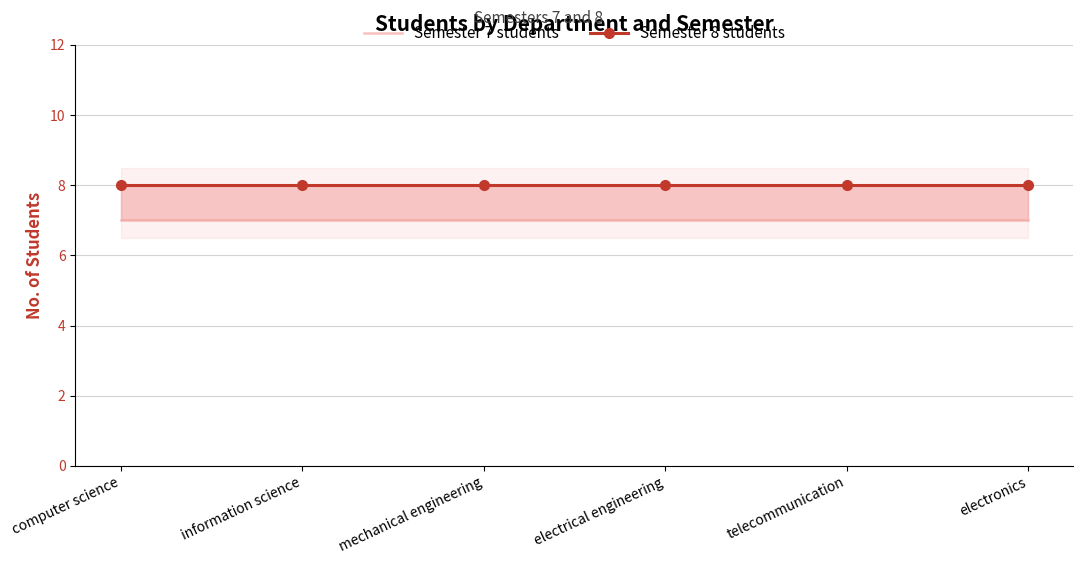

What is the label of the 6th point from the right?

computer science